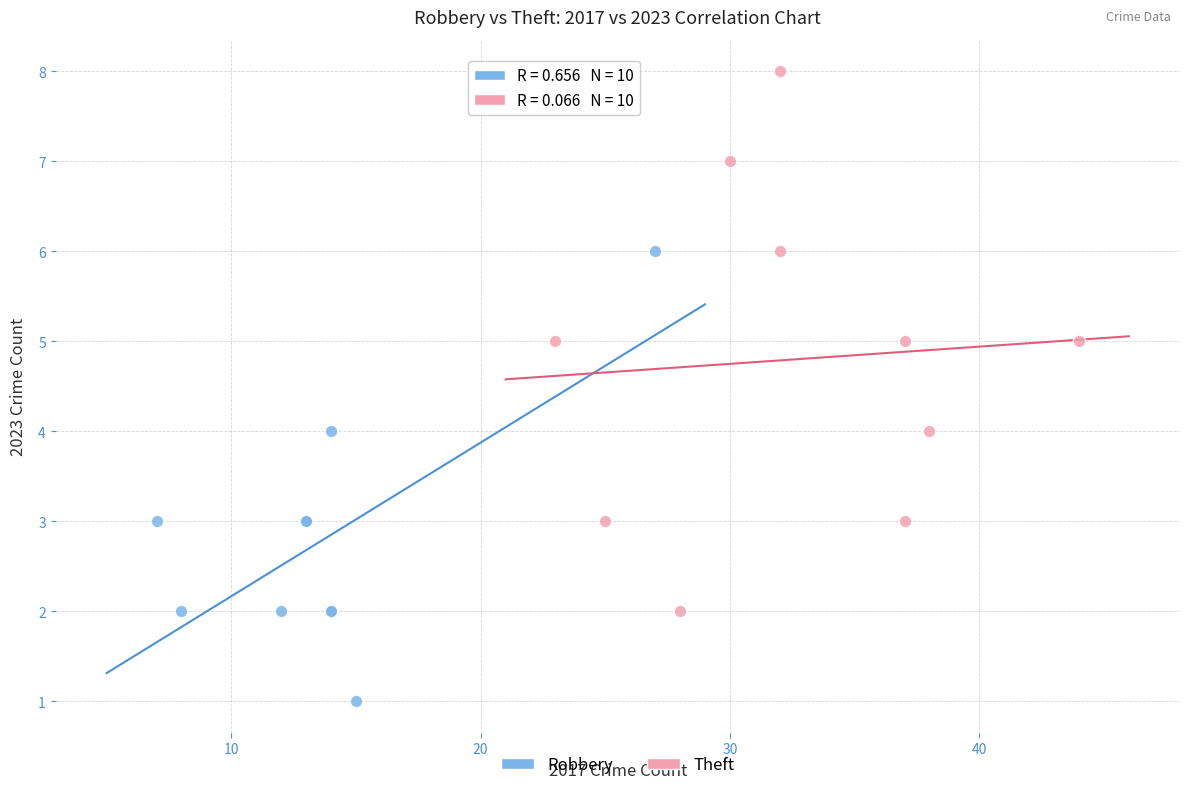

Which series reaches the maximum Y coordinate?

Theft